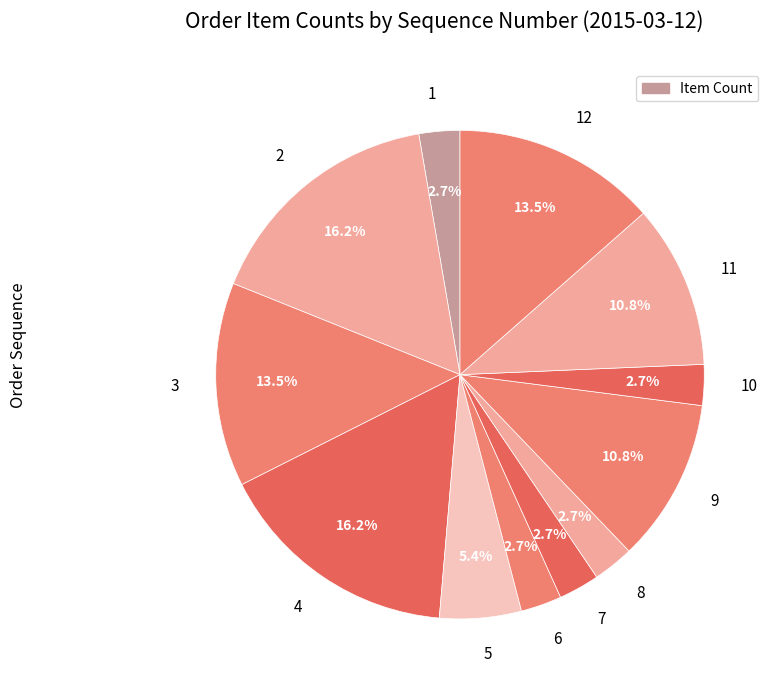

Is the sum of 8 and 12 greater than half?

No